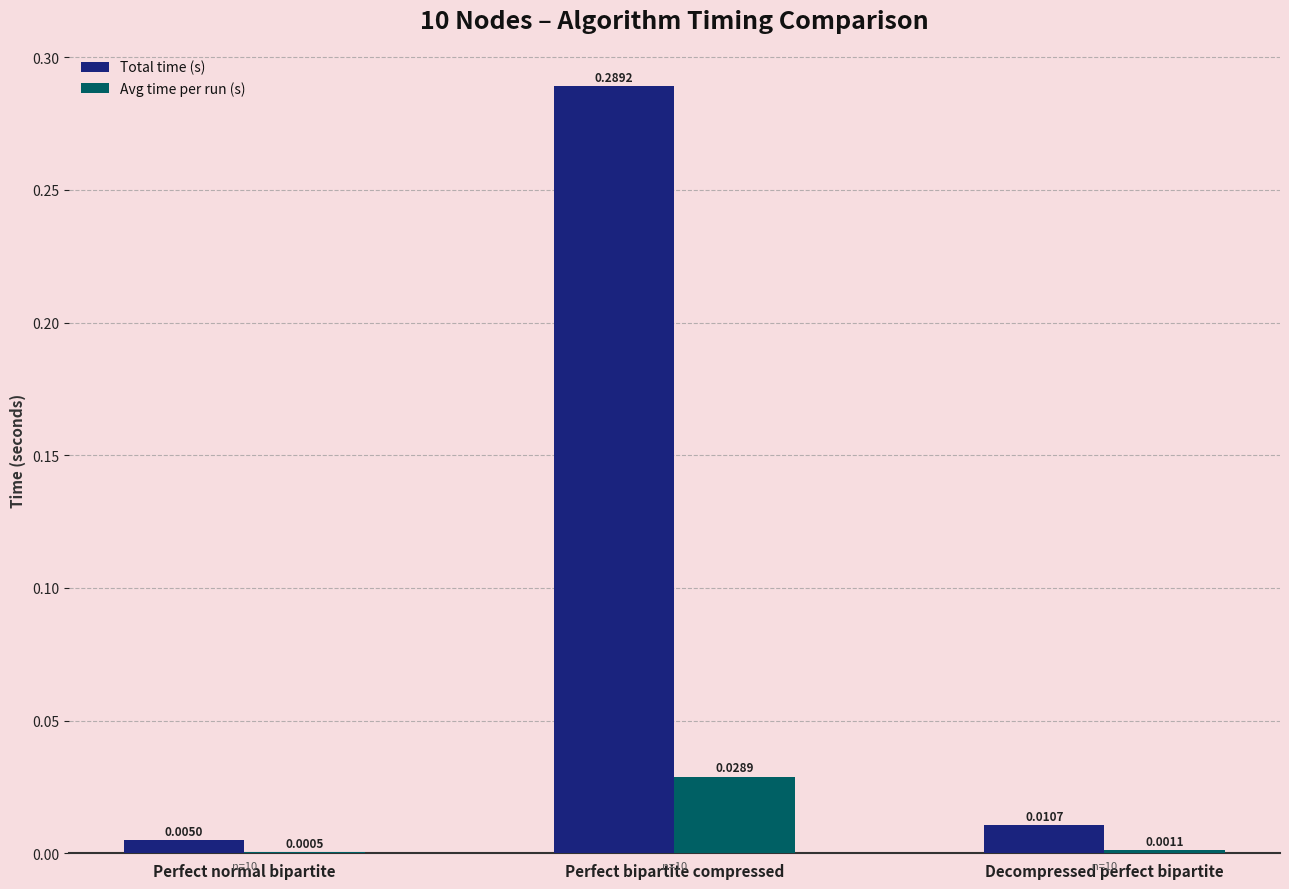

What is the average value of the Total time (s) series?

0.1